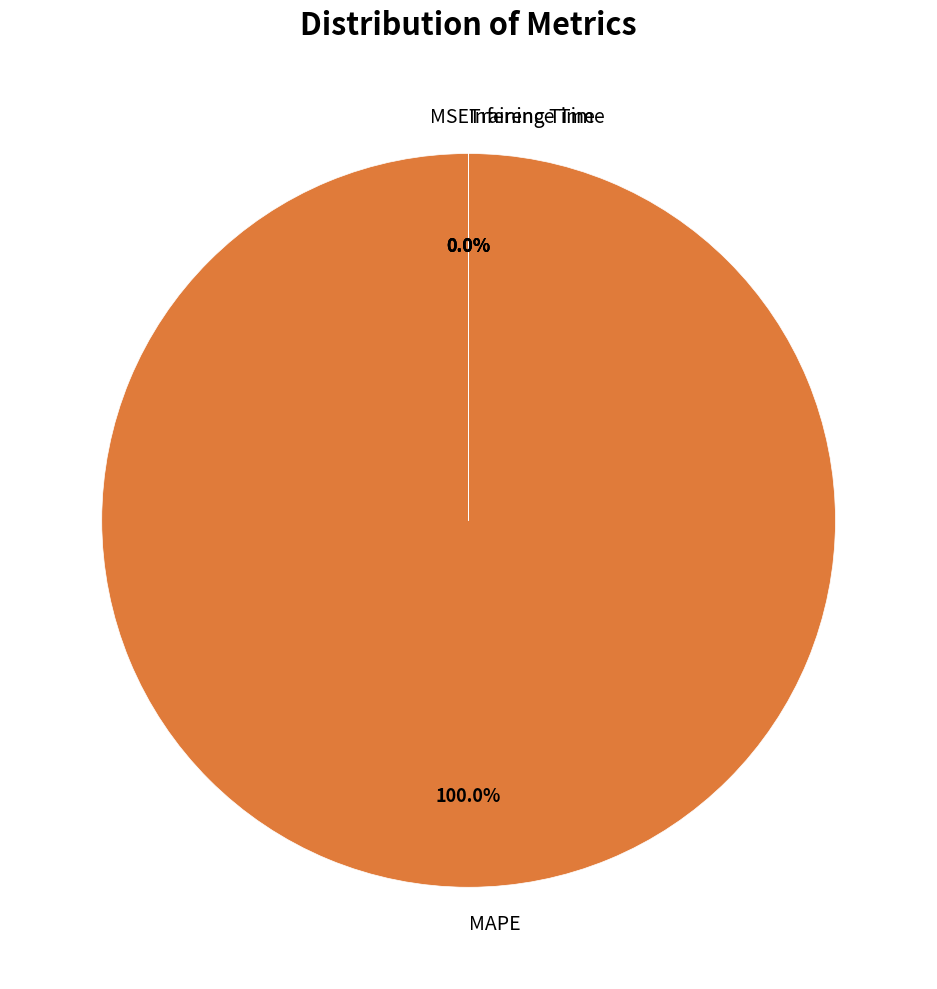

Which has a higher value, Inference Time or MAPE?

MAPE